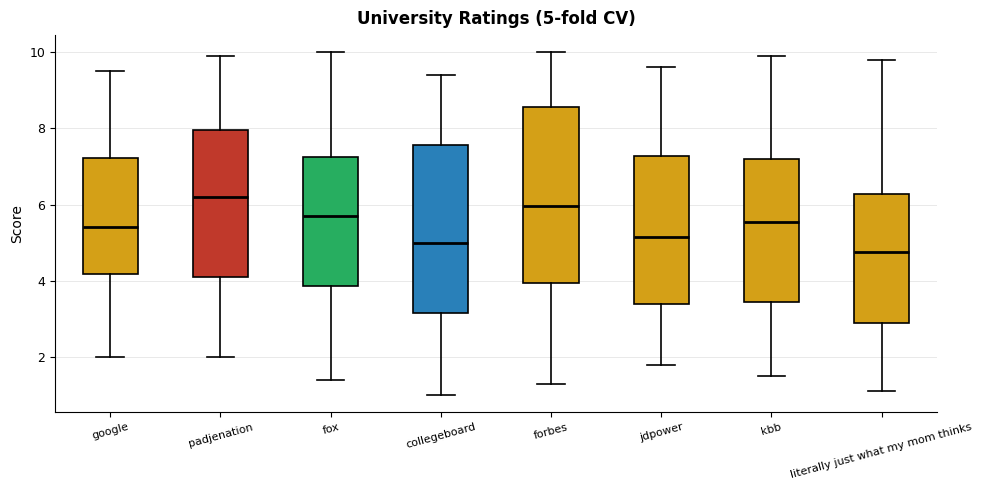

Which box is the tallest, from its lower edge to its upper edge?

forbes